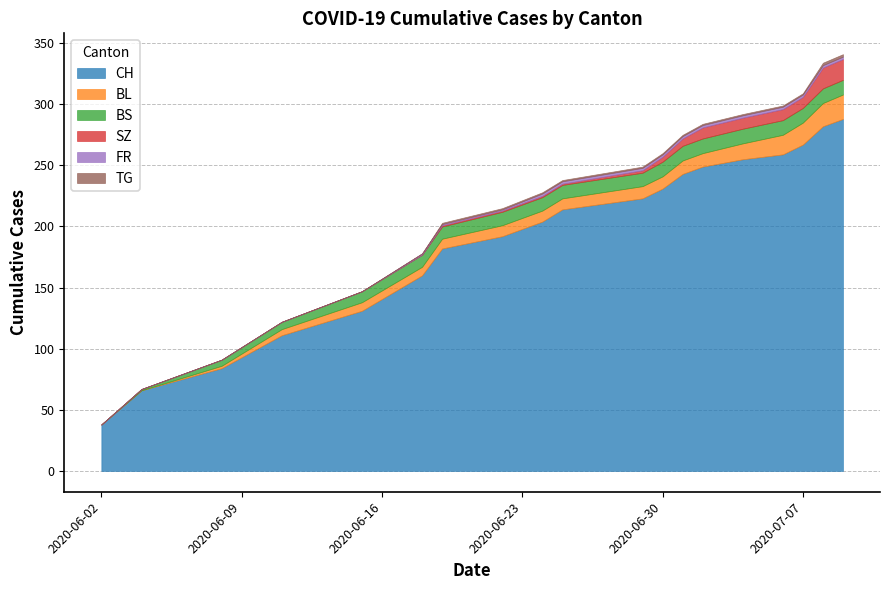

What is the sum of the CH values at 14 and 18?

543